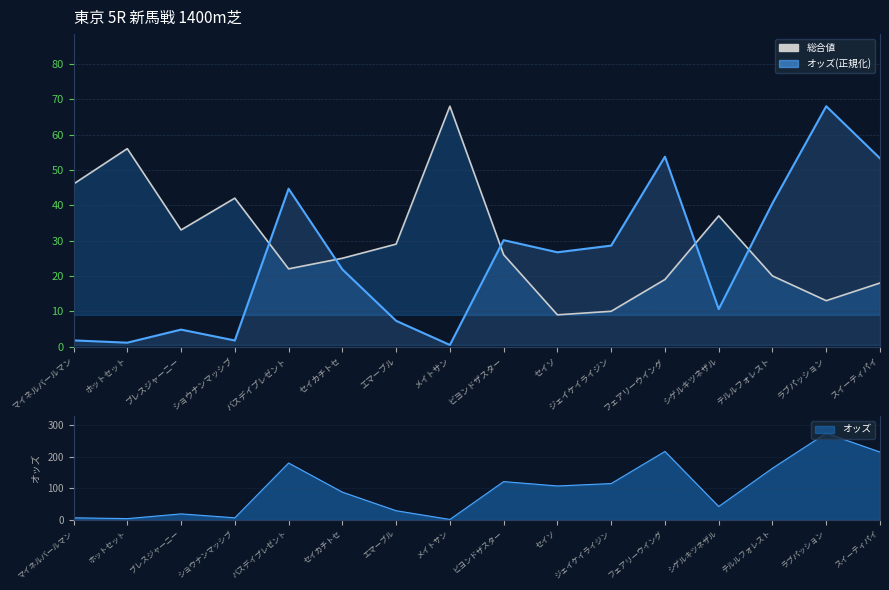

What is the sum of all 総合値 values?

473.0